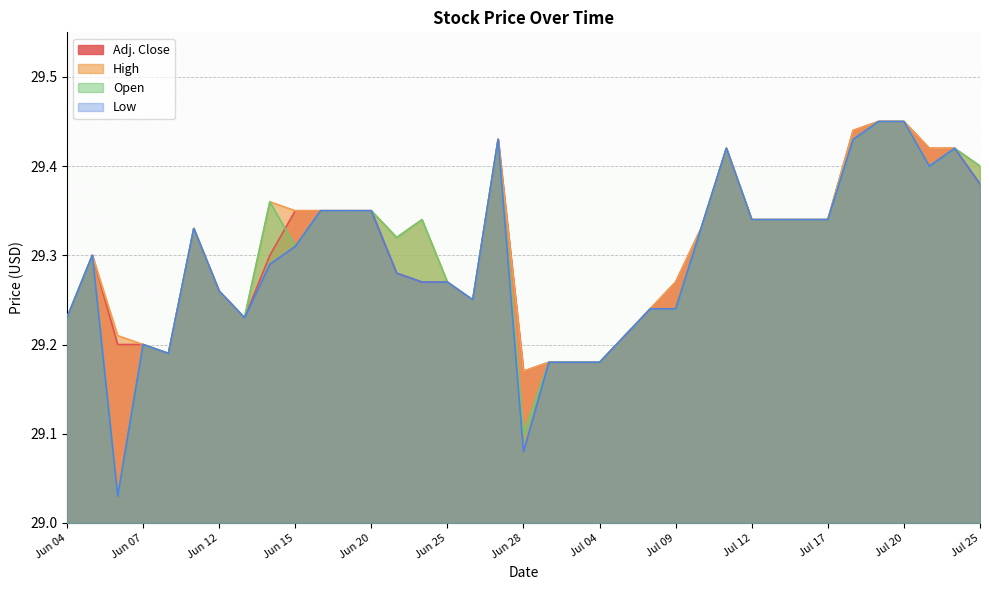

What is the difference between the maximum and minimum values in the Adj. Close series?

0.3